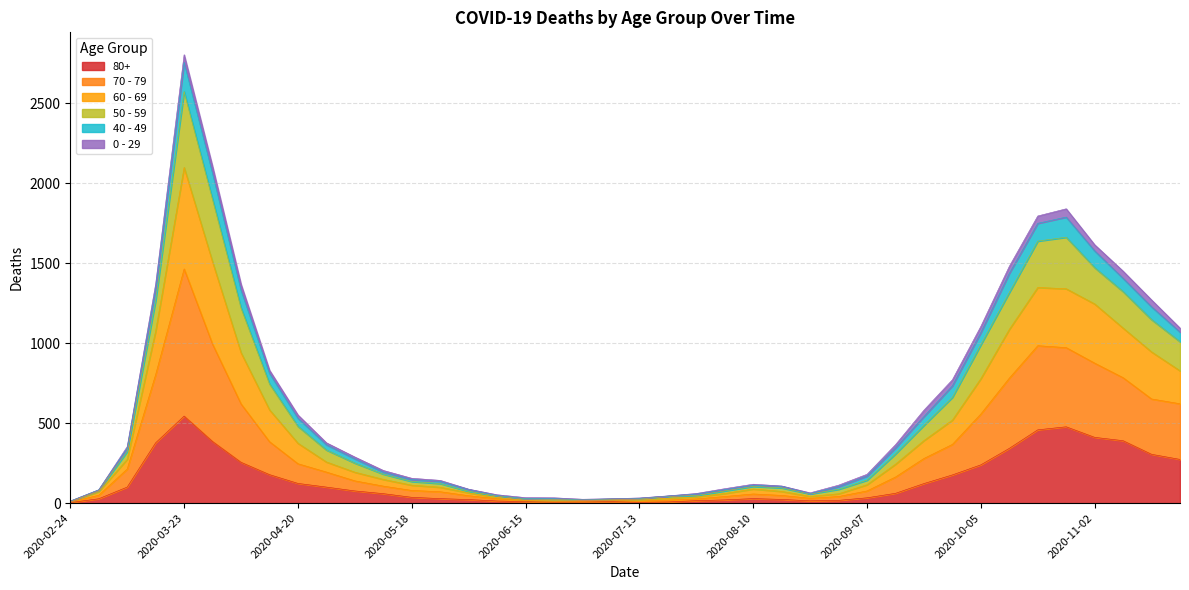

What is the difference between the highest and lowest values at 2020-07-13?

27